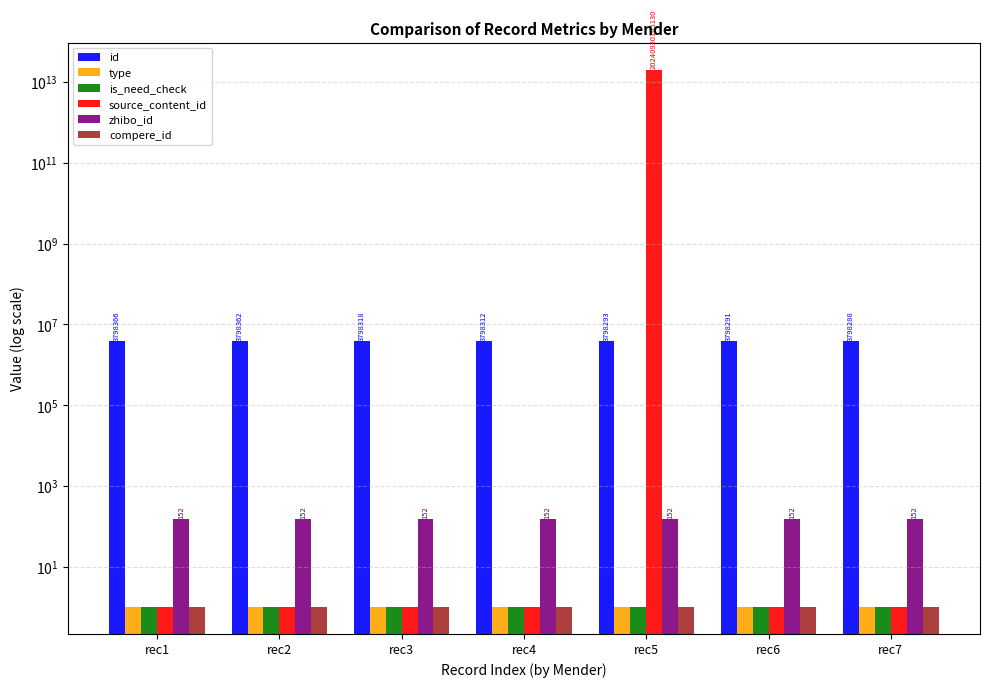

Rank the series by their maximum value, from lowest to highest.

type, is_need_check, compere_id, zhibo_id, id, source_content_id